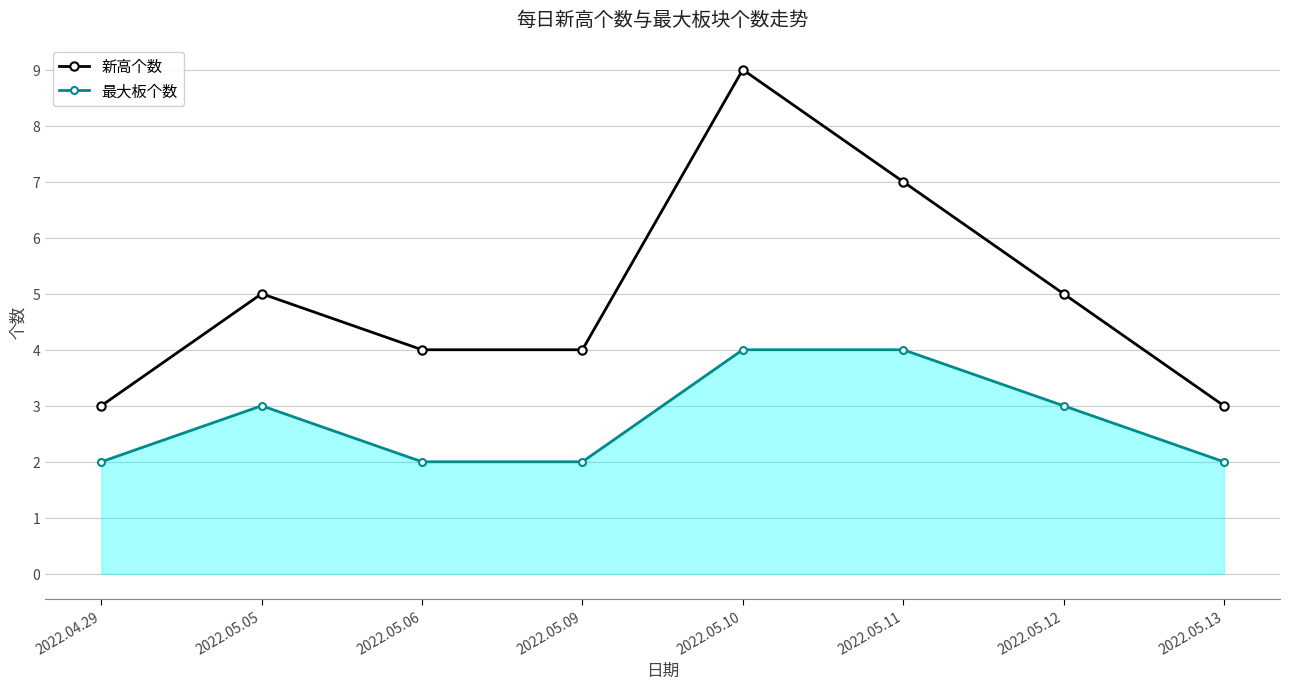

Reading left to right, list all the values displayed in this chart.

新高个数: 3	5	4	4	9	7	5	3
最大板个数: 2	3	2	2	4	4	3	2